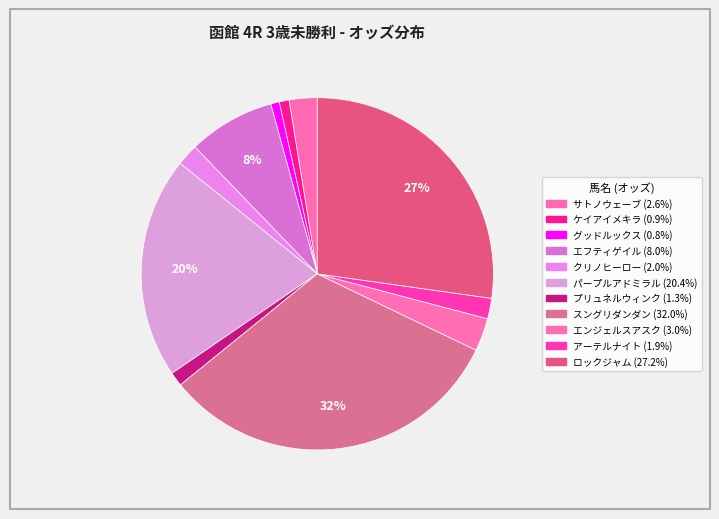

How many segments does this pie chart have?

11